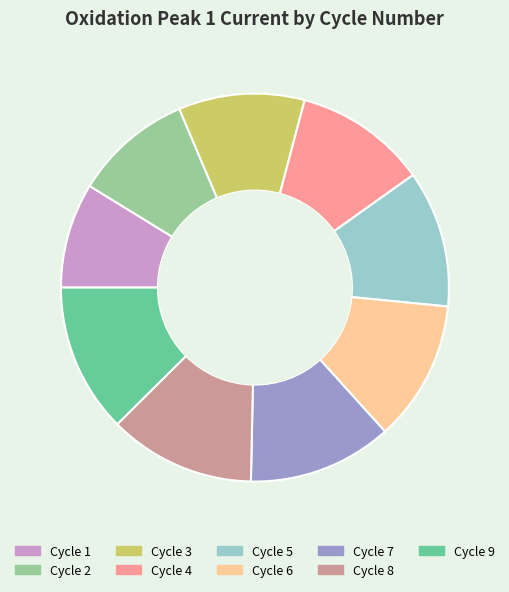

Is there any slice that represents more than half of the pie?

No